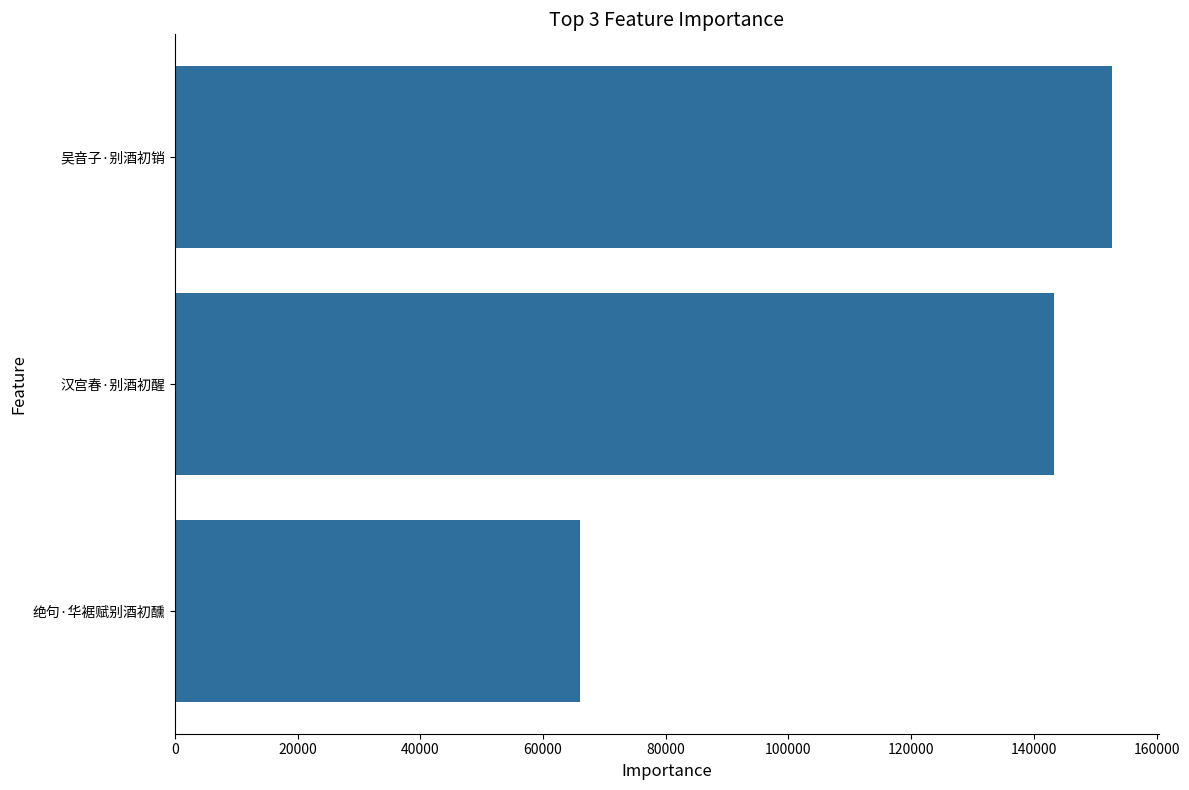

At which label is the value closest to 109353?

汉宫春·别酒初醒